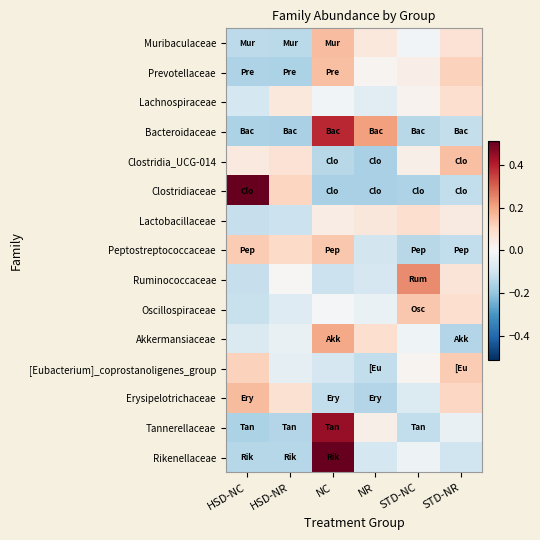

At which category is the sum across all series the highest?

NC